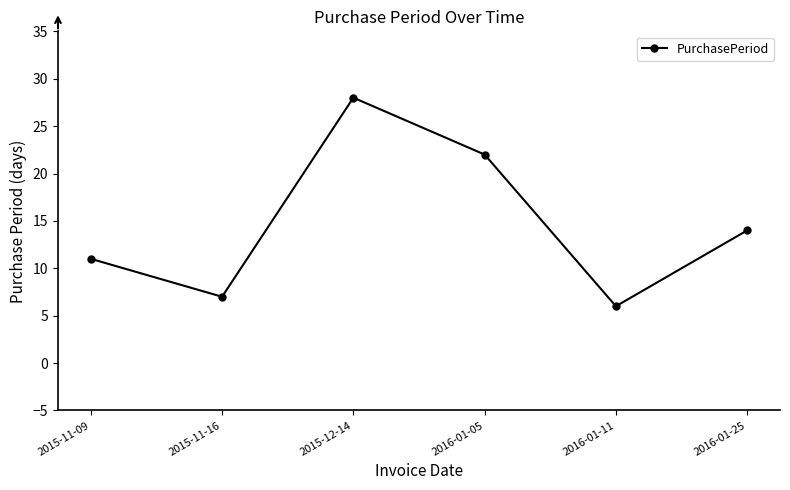

What is the label of the 3rd point from the left?

2015-12-14